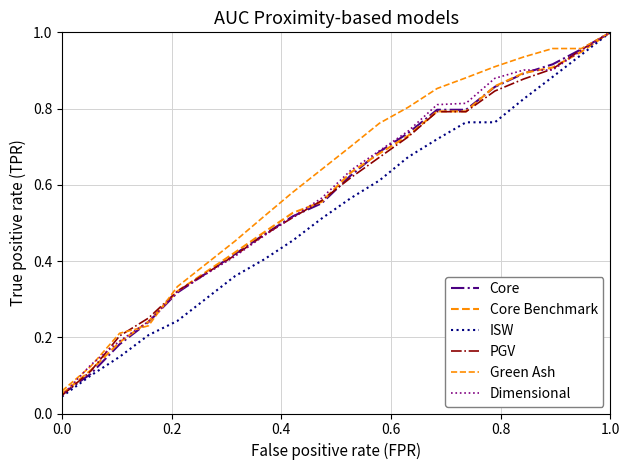

How many lines are shown in the chart?

6